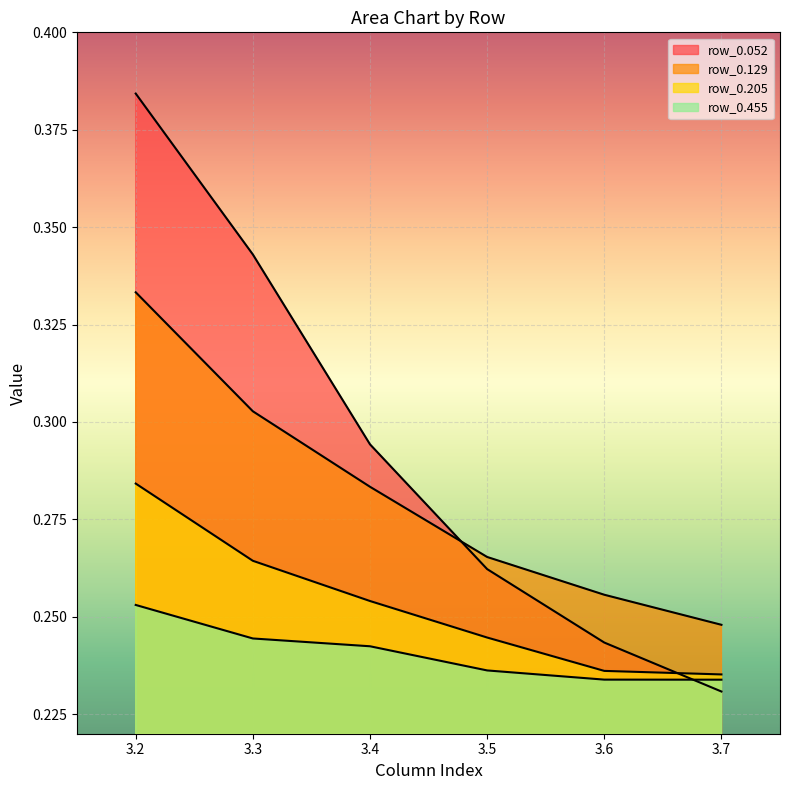

At how many categories does at least one series exceed 0?

6